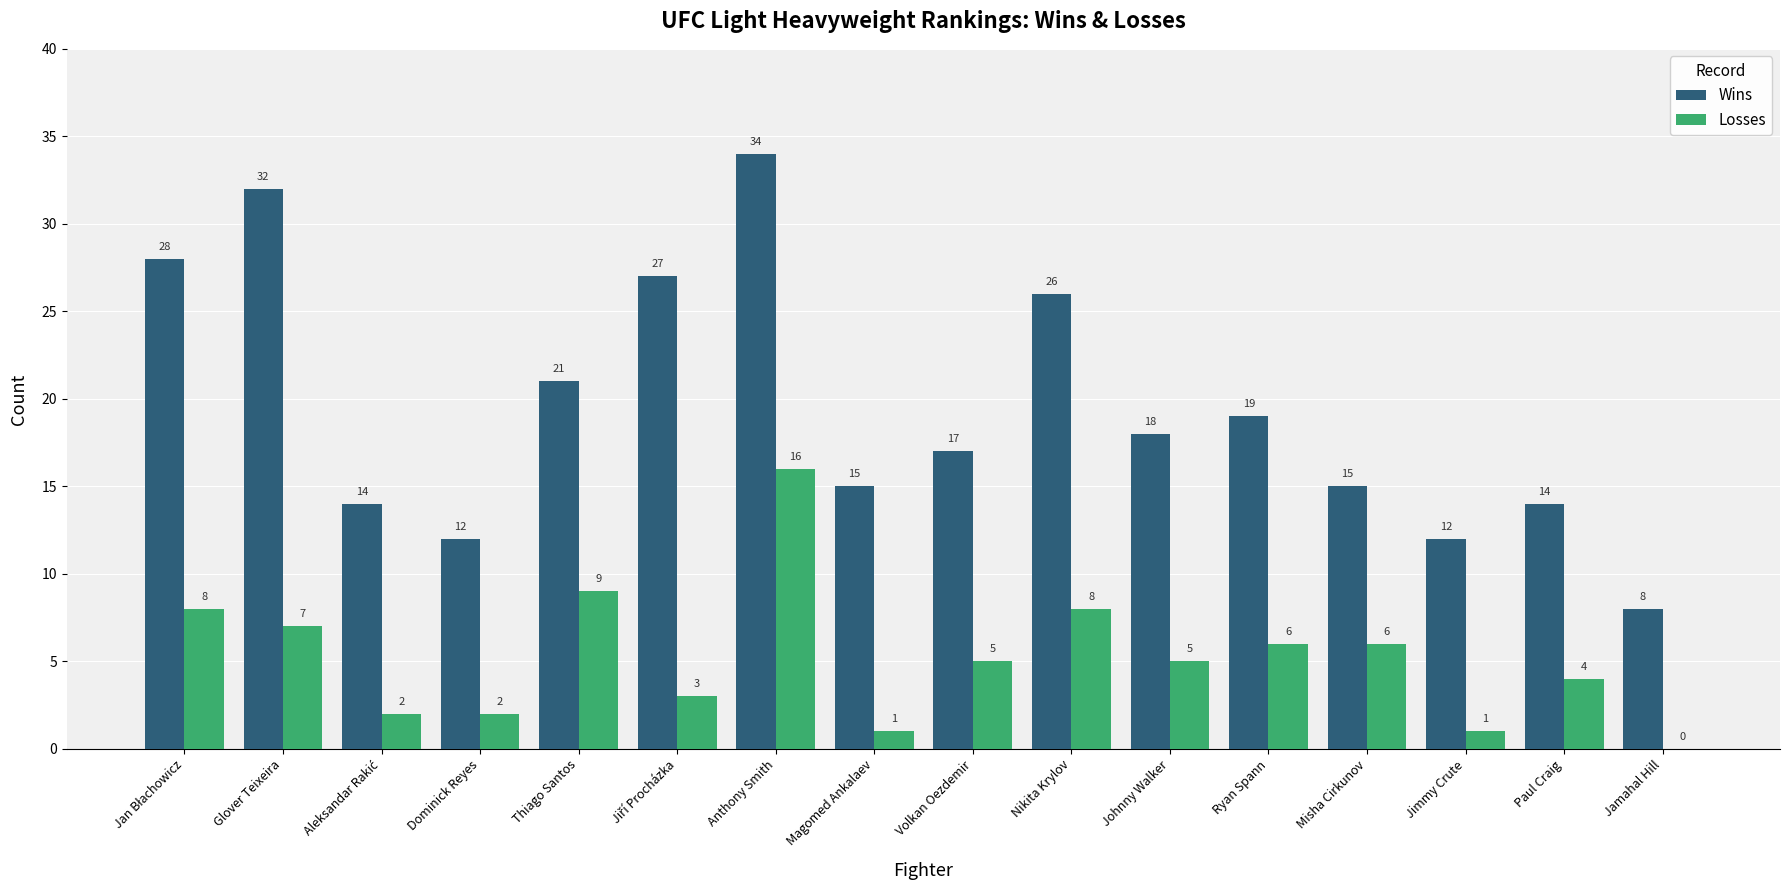

What is the maximum value for Wins?

34